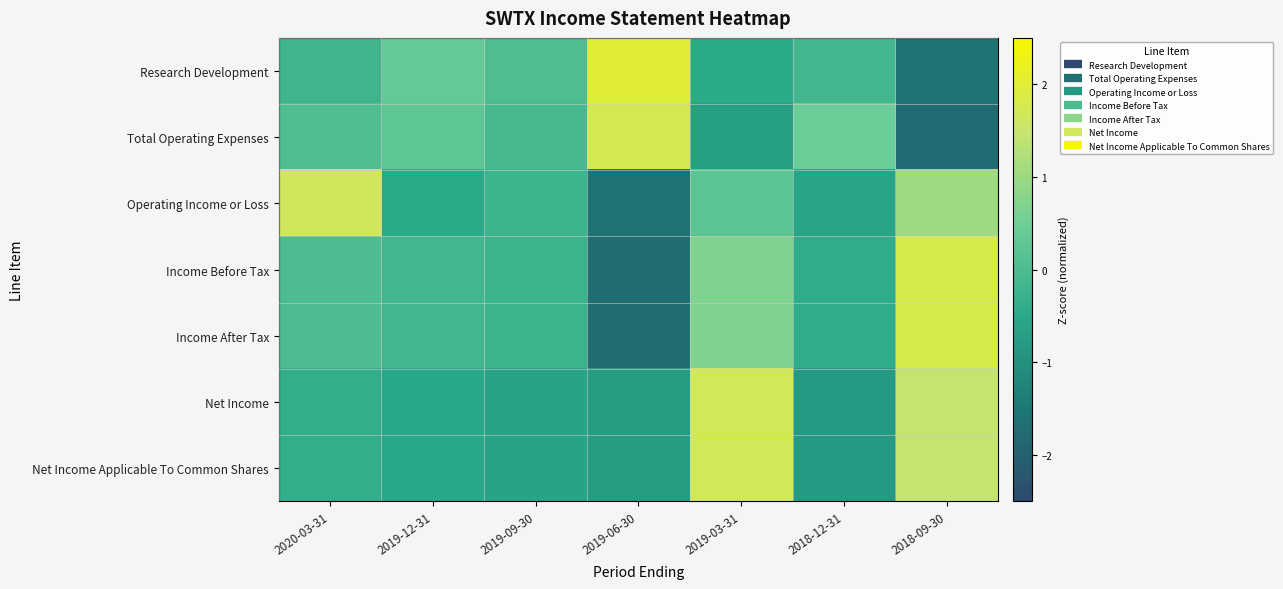

Rank the series by their maximum value, from highest to lowest.

Research Development, Income Before Tax, Income After Tax, Total Operating Expenses, Net Income, Net Income Applicable To Common Shares, Operating Income or Loss